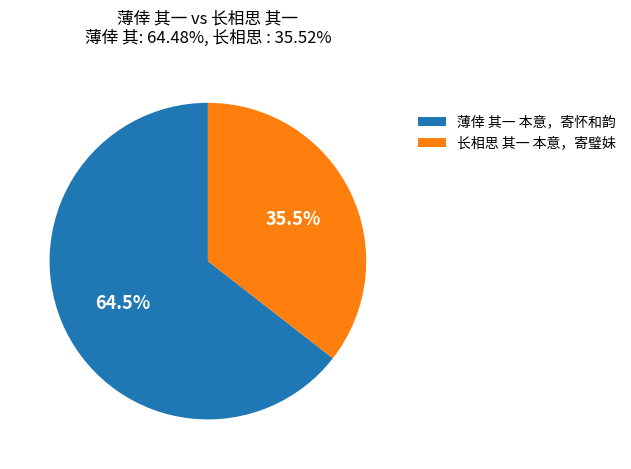

How many segments does this pie chart have?

2